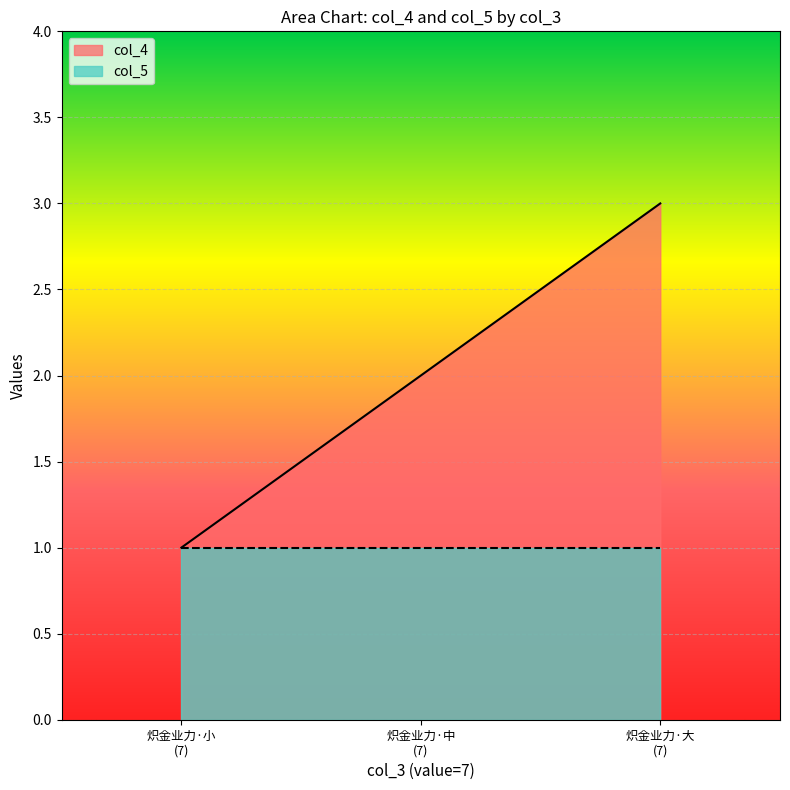

Which series has the widest spread of values?

col_4